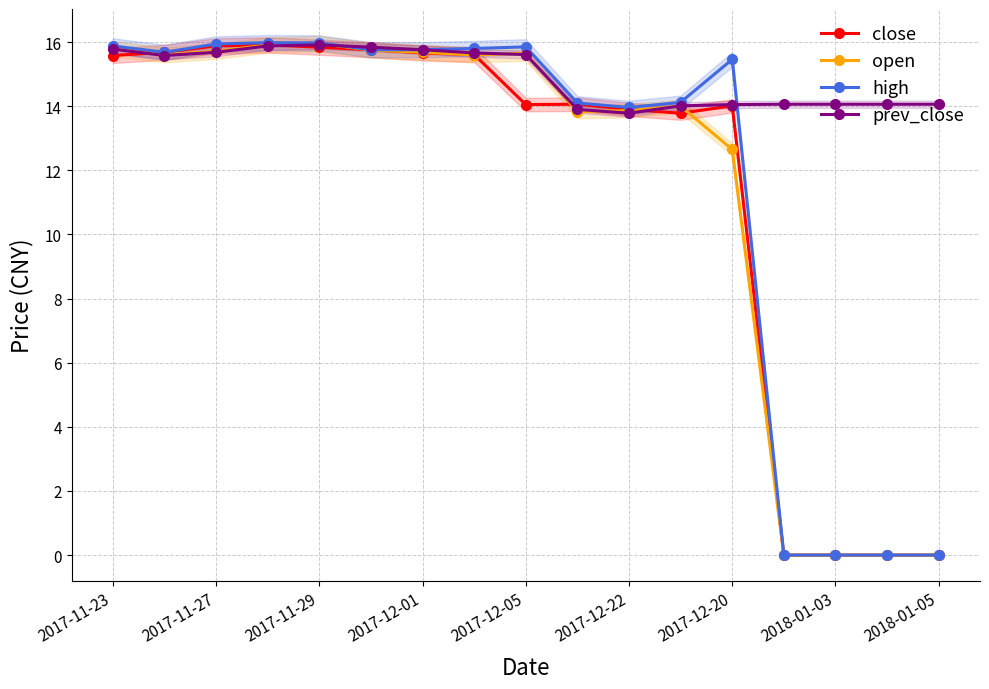

How many lines are shown in the chart?

4